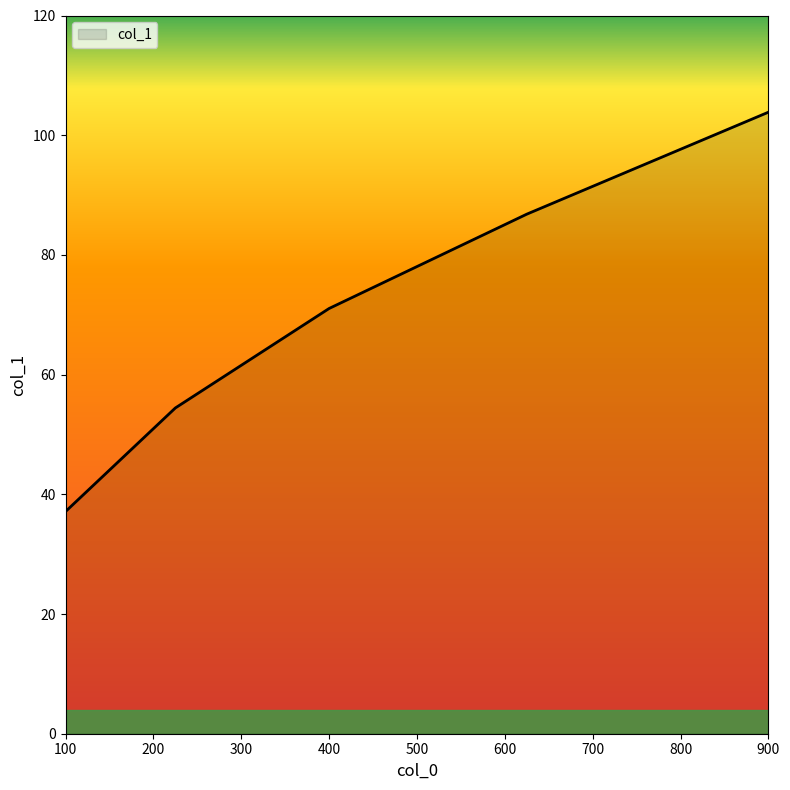

What is the difference between the maximum and second lowest values?

49.4